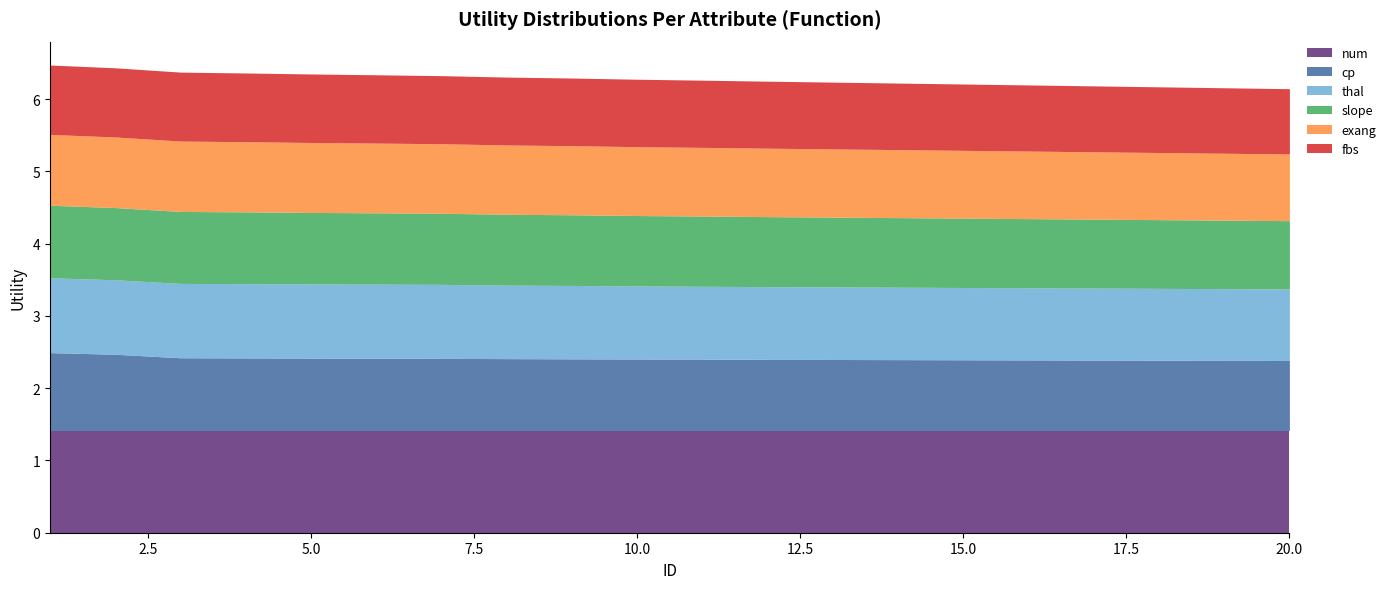

The value of fbs at 13 is 0.5. True or false?

False